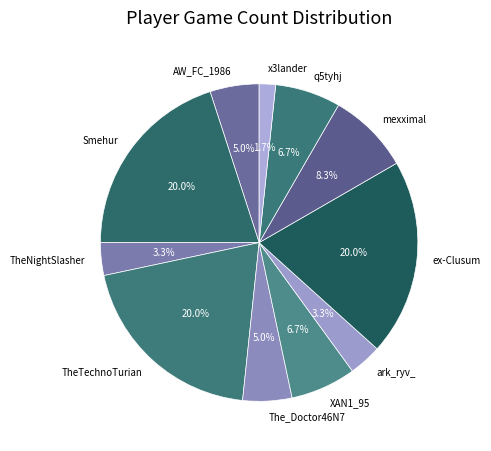

Combined, do mexximal and ark_ryv_ account for over 50%?

No